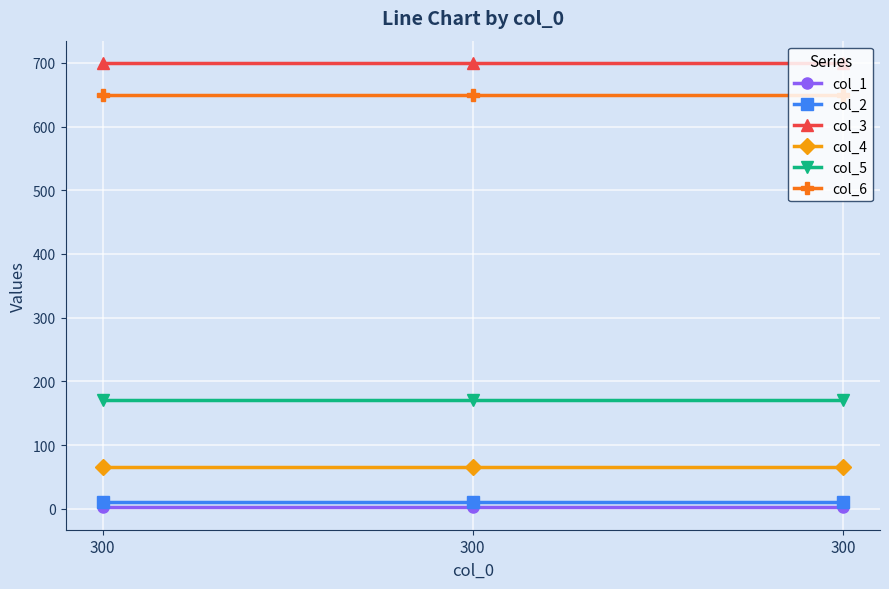

List the labels in order of col_5 value, largest first.

300, 300, 300